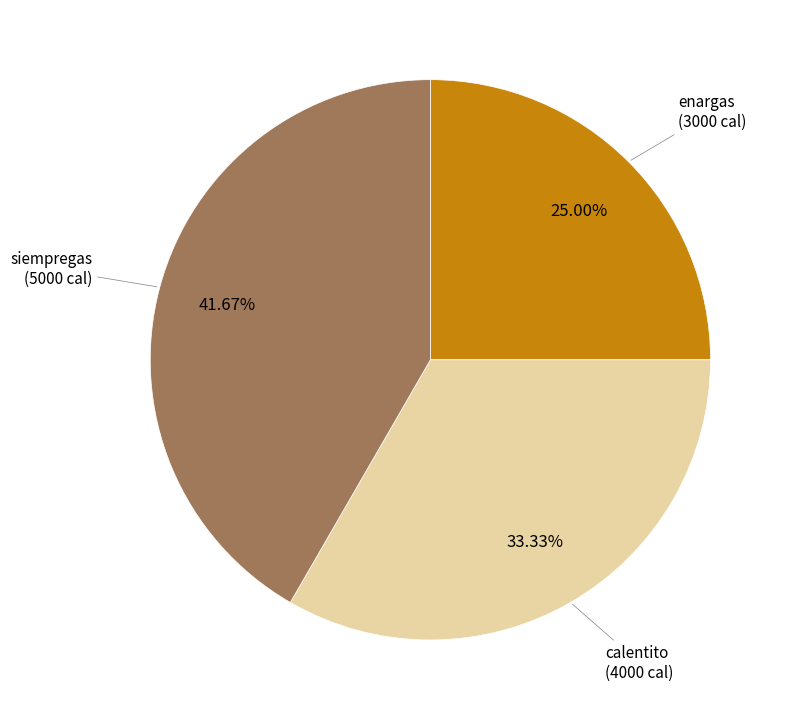

Count the number of slices in the pie.

3